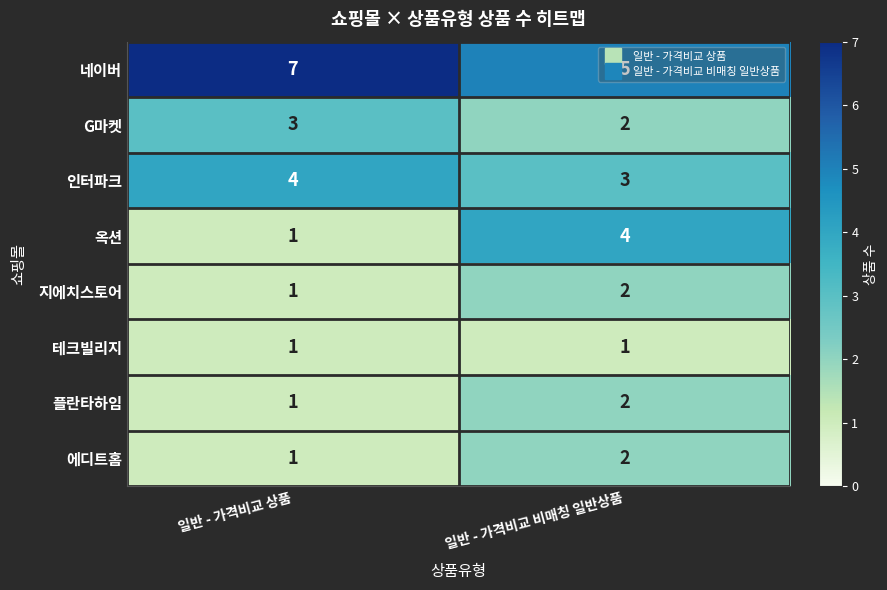

What is the difference between the highest and lowest values at 일반 - 가격비교 상품?

6